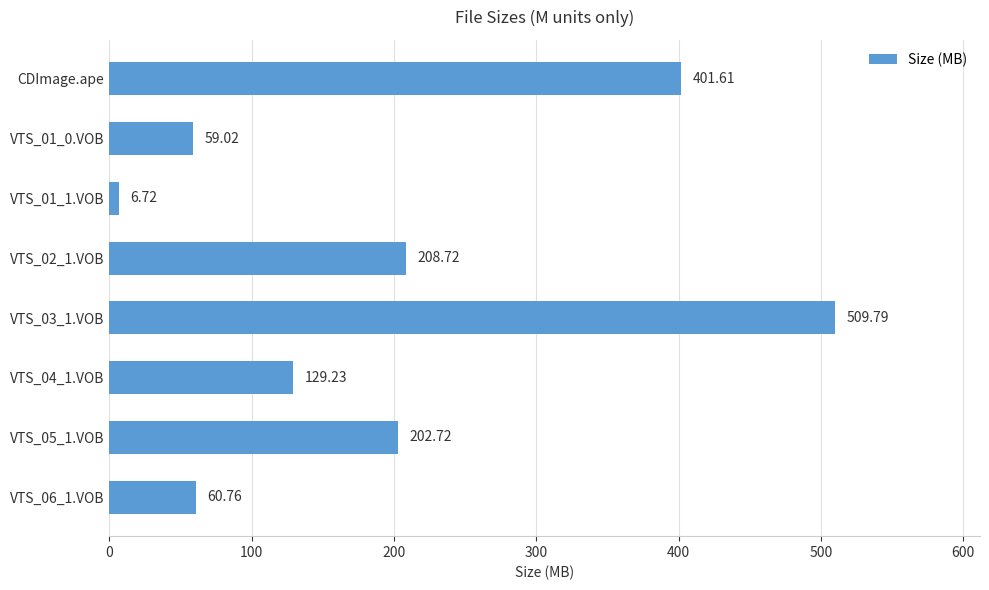

List the labels in order of value, largest first.

VTS_03_1.VOB, CDImage.ape, VTS_02_1.VOB, VTS_05_1.VOB, VTS_04_1.VOB, VTS_06_1.VOB, VTS_01_0.VOB, VTS_01_1.VOB